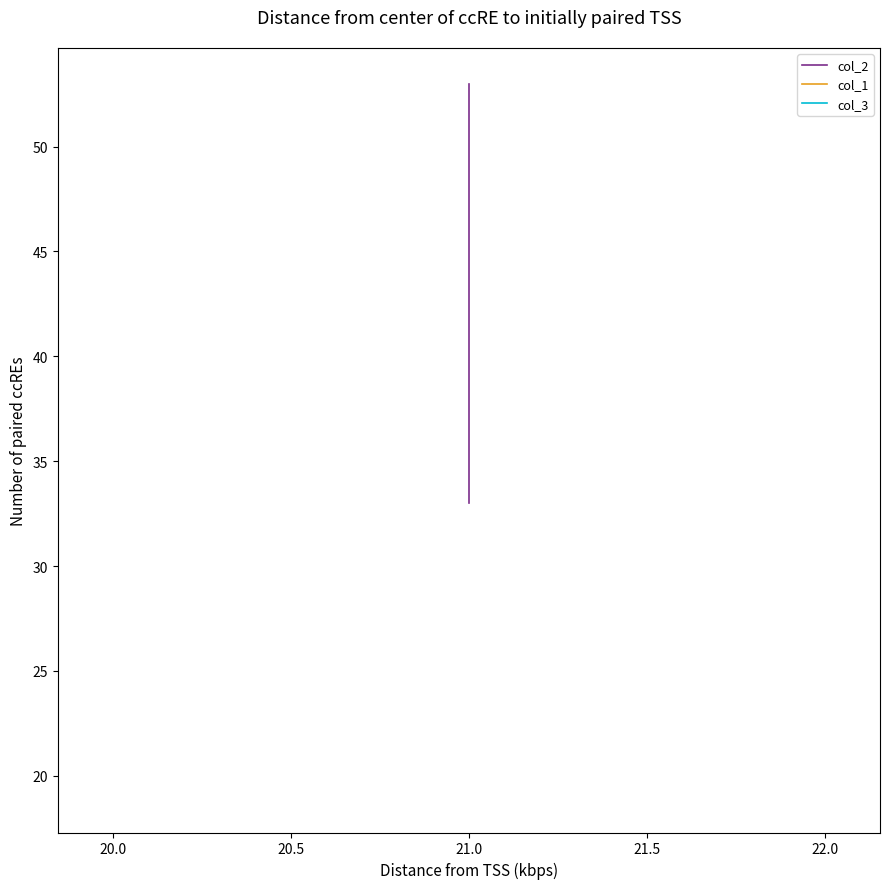

Which series has the largest total across all categories?

col_2